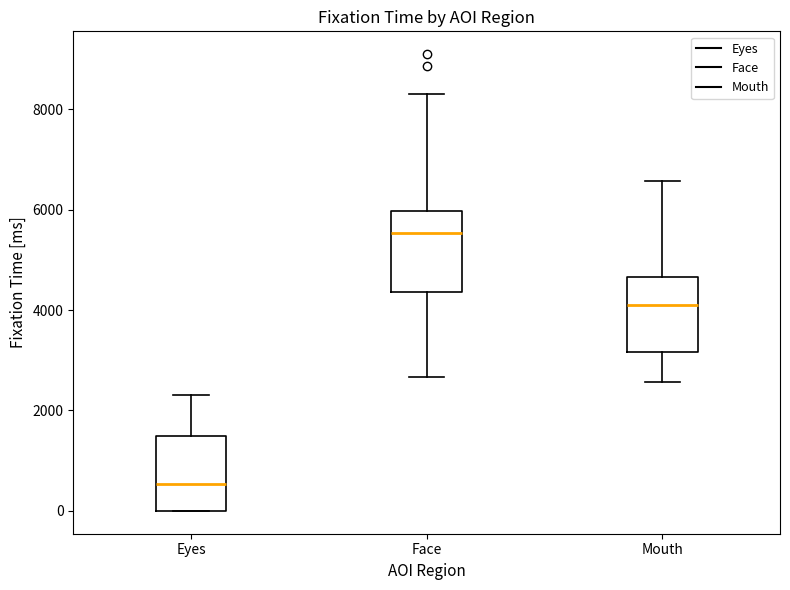

Reading left to right, read every box against the y-axis: the position of its median line, the range the box covers, and the ends of its whiskers. The values are not printed on the chart, so give them approximately, as read against the axis.

Eyes: median 600, box 0 to 1400, whiskers 0 to 2400
Face: median 5600, box 4400 to 6000, whiskers 2600 to 8400
Mouth: median 4200, box 3200 to 4600, whiskers 2600 to 6600